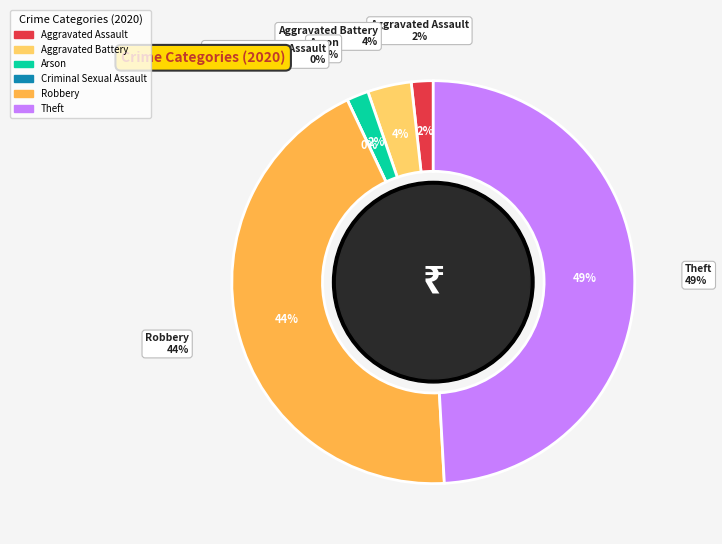

How many slices are in this pie chart?

6